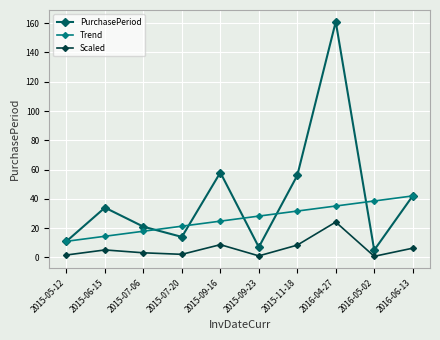

Rank the series at 2015-06-15 from highest to lowest value.

PurchasePeriod, Trend, Scaled